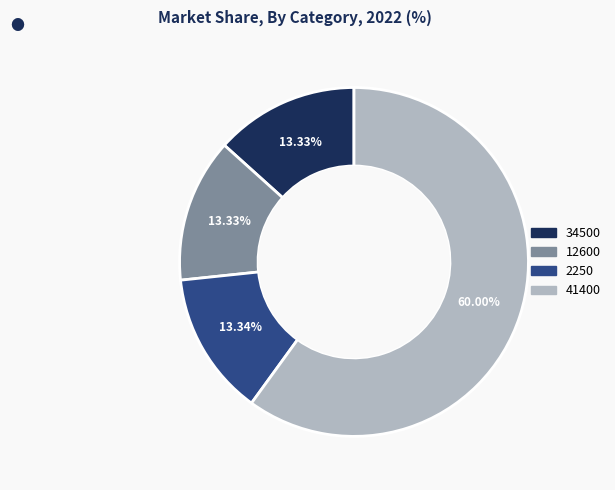

What is the ratio of the value at 12600 to the value at 2250?

1.0